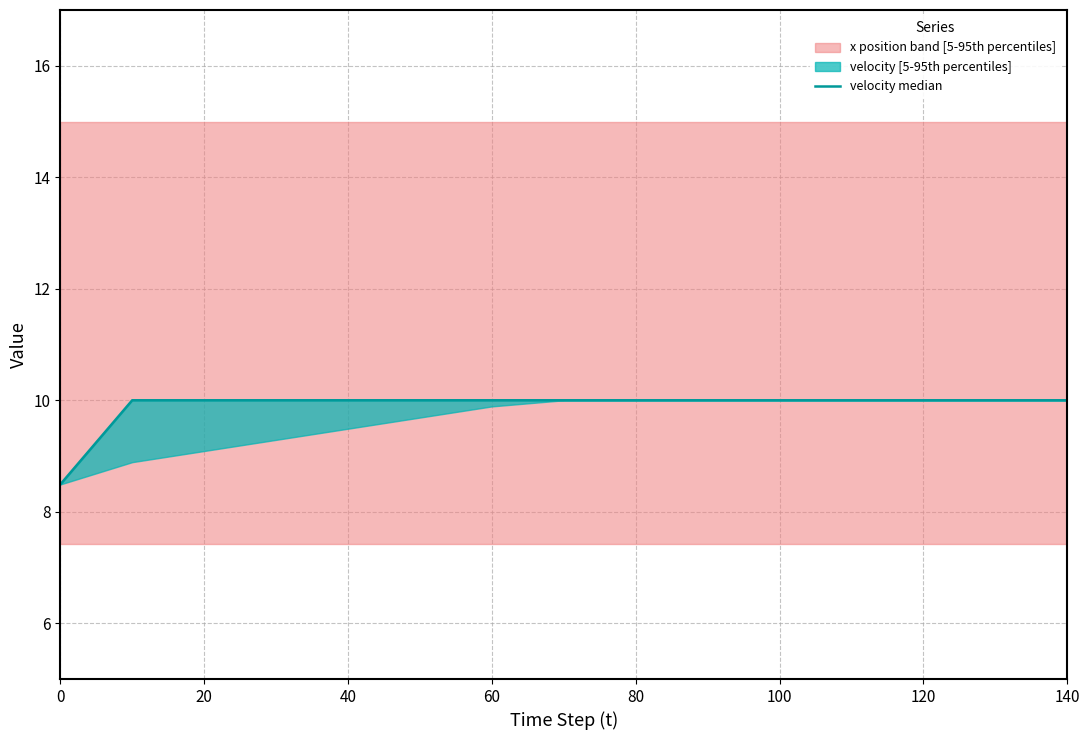

Between 40 and 0, which is larger?

40